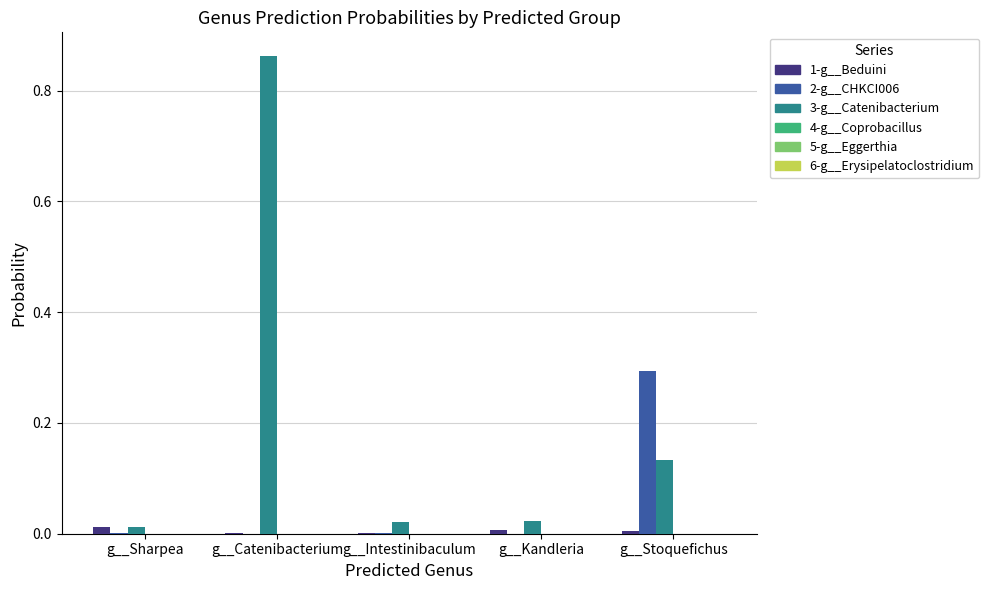

At which category is the sum across all series the highest?

g__Catenibacterium